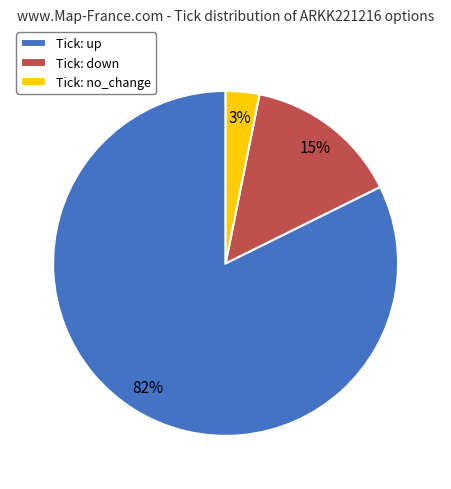

The Tick: down slice represents 28% of the pie. True or false?

False